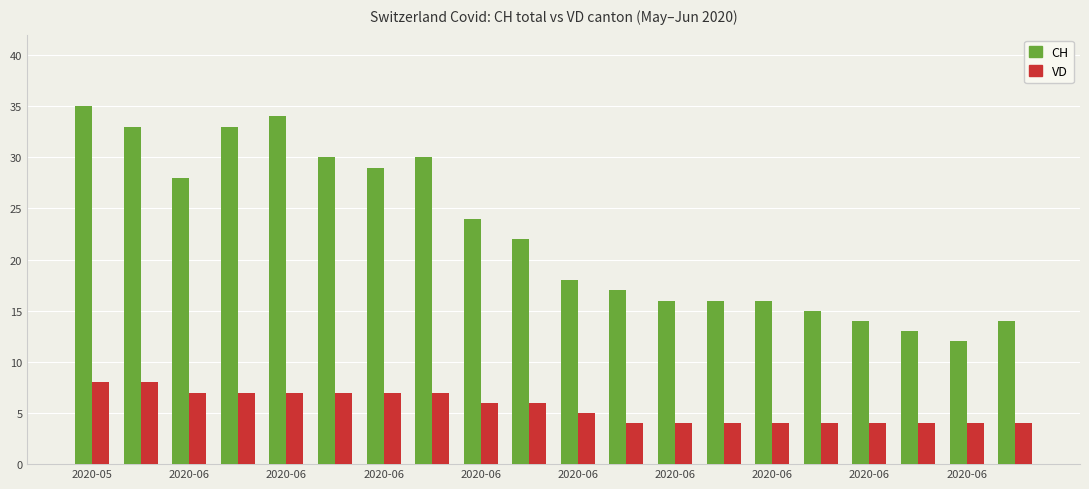

List the series in order of their peak value, highest first.

CH, VD